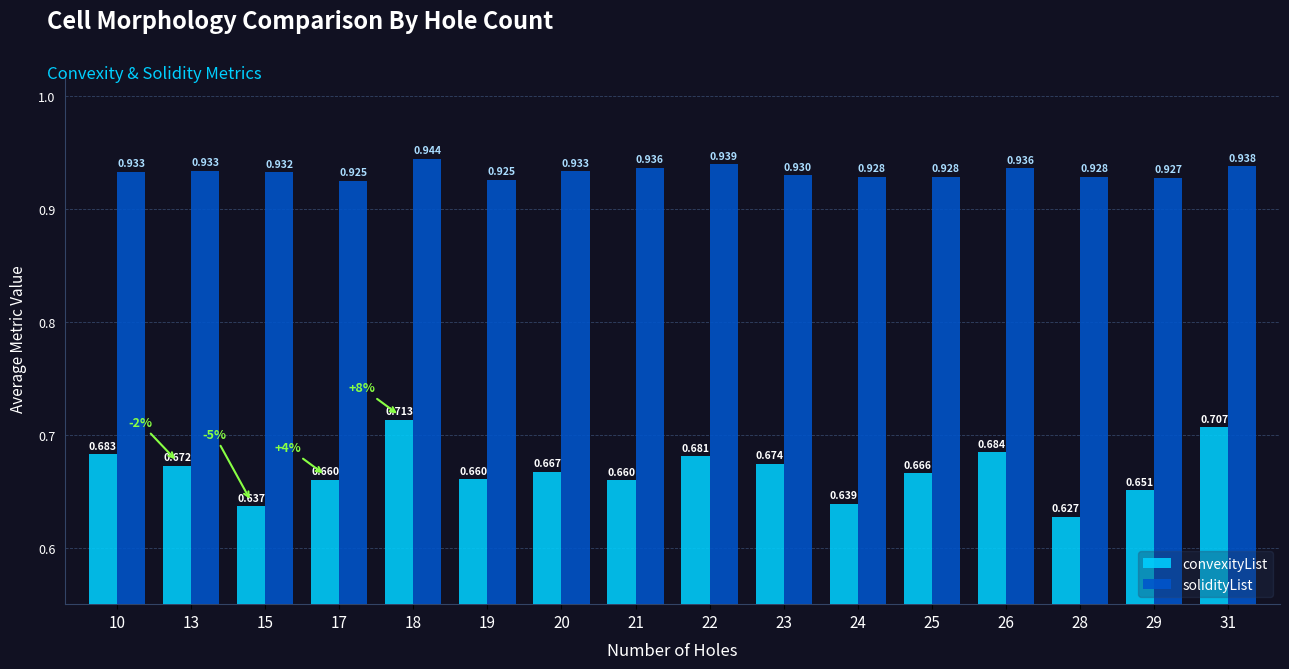

Rank the series by their maximum value, from highest to lowest.

solidityList, convexityList